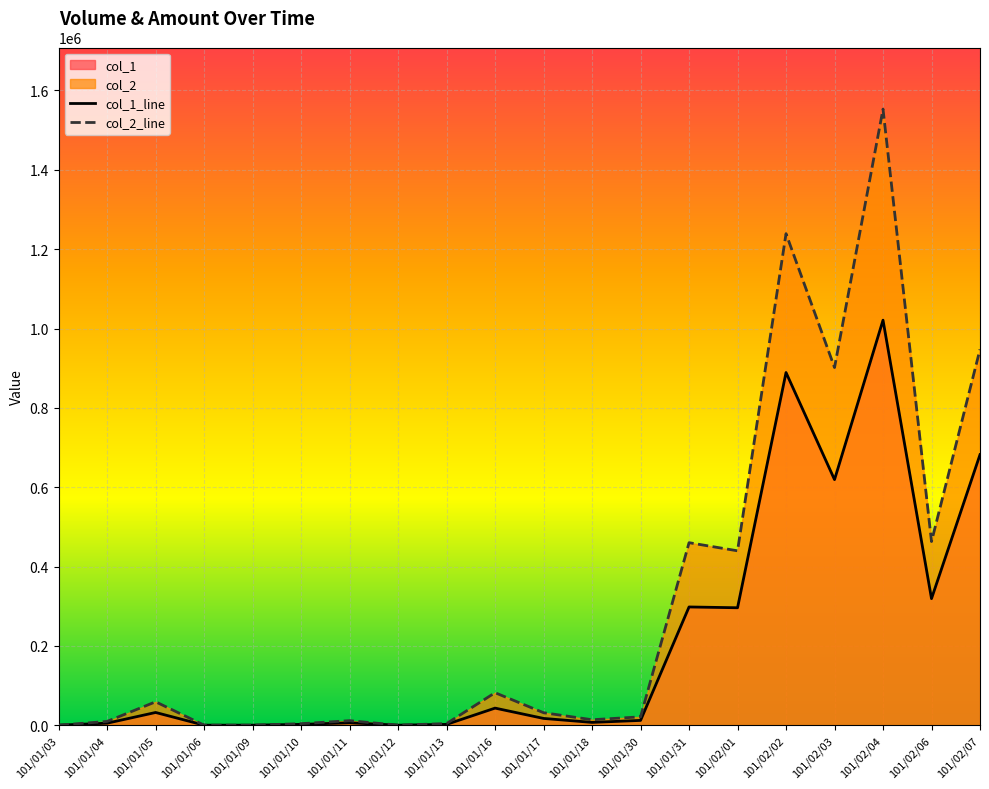

What is the sum of all col_1 values?

4250000